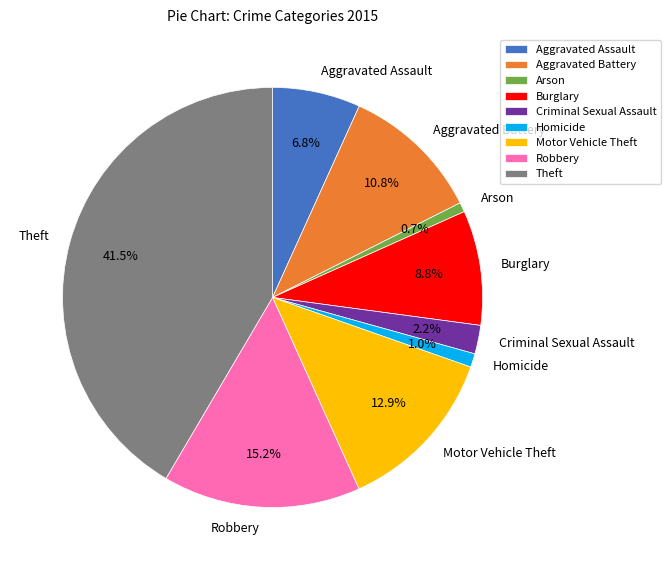

Does Homicide represent more than half of the total?

No